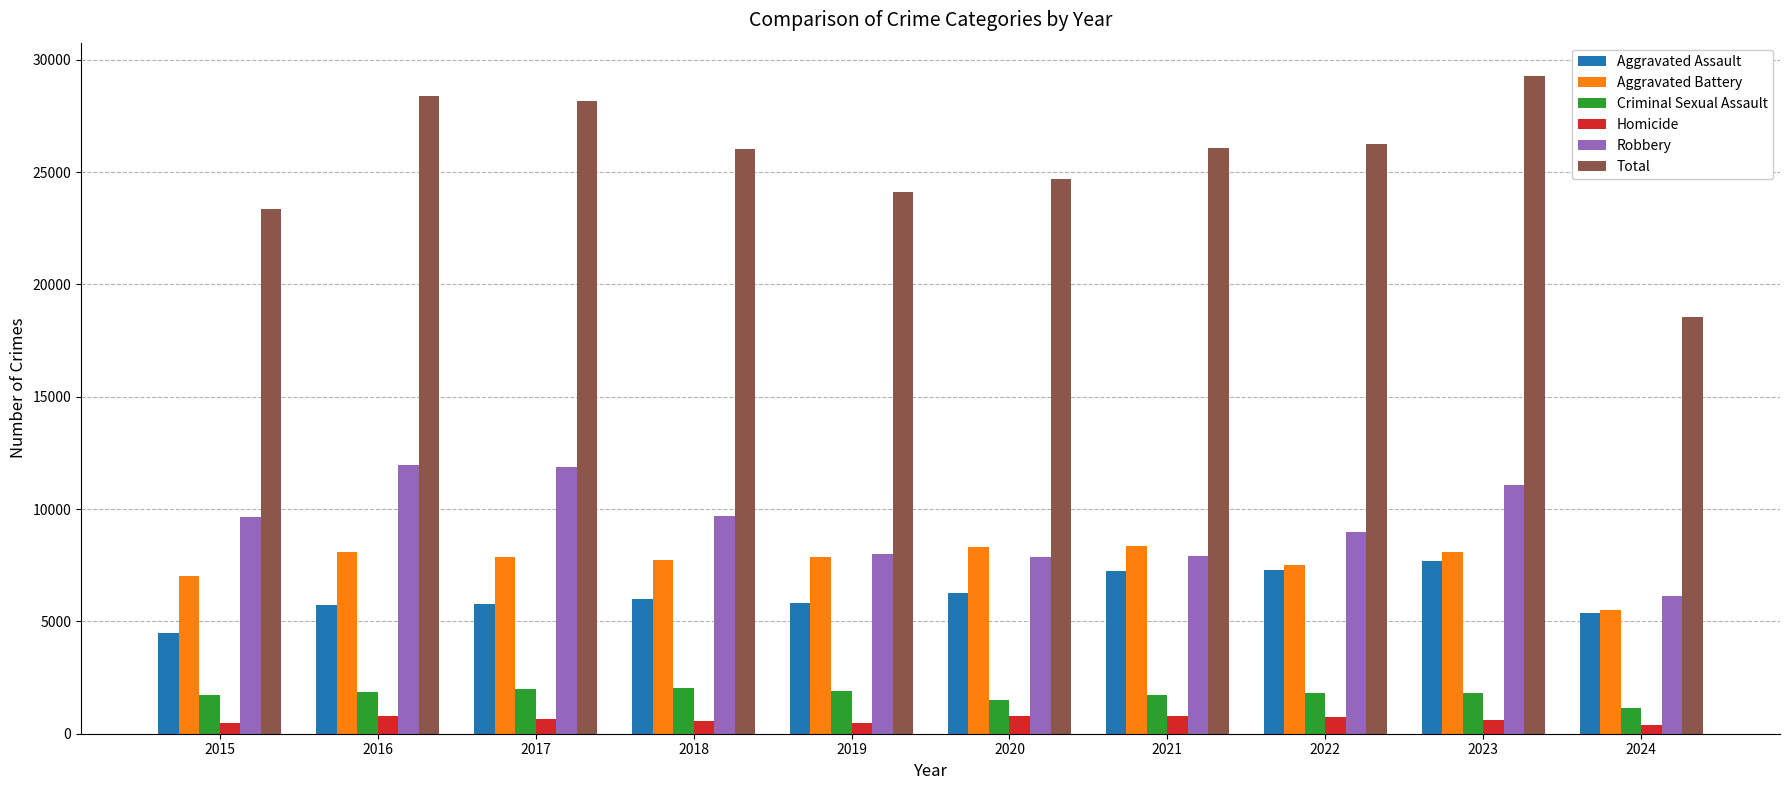

How many bars are there in total?

60